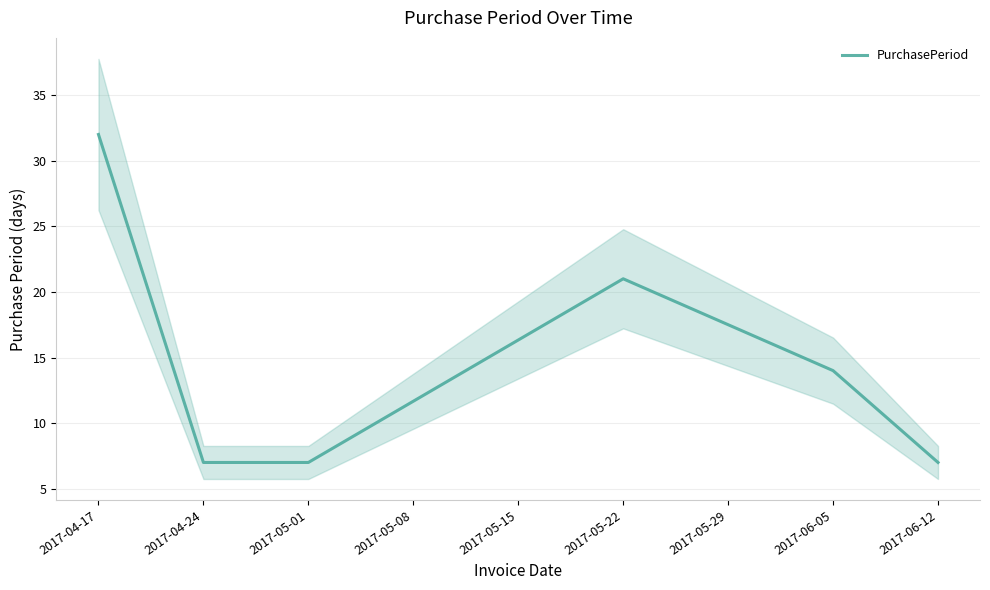

What is the value of the 2nd point from the left?

7